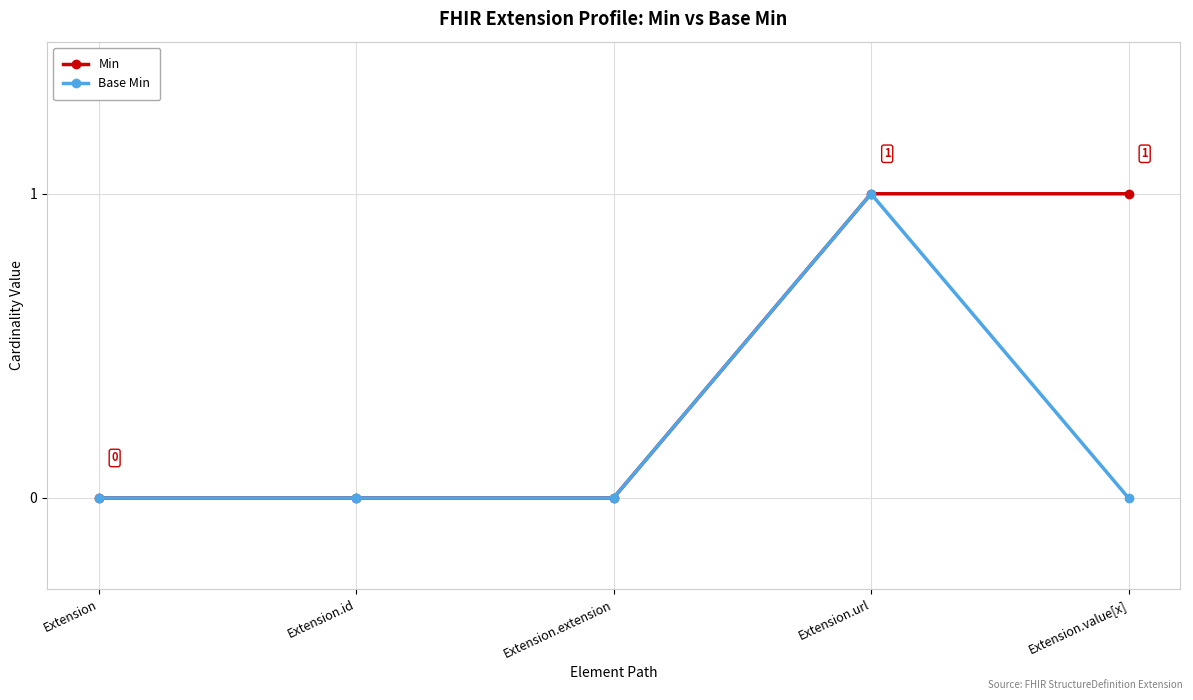

List the series in order of their overall mean, highest first.

Min, Base Min